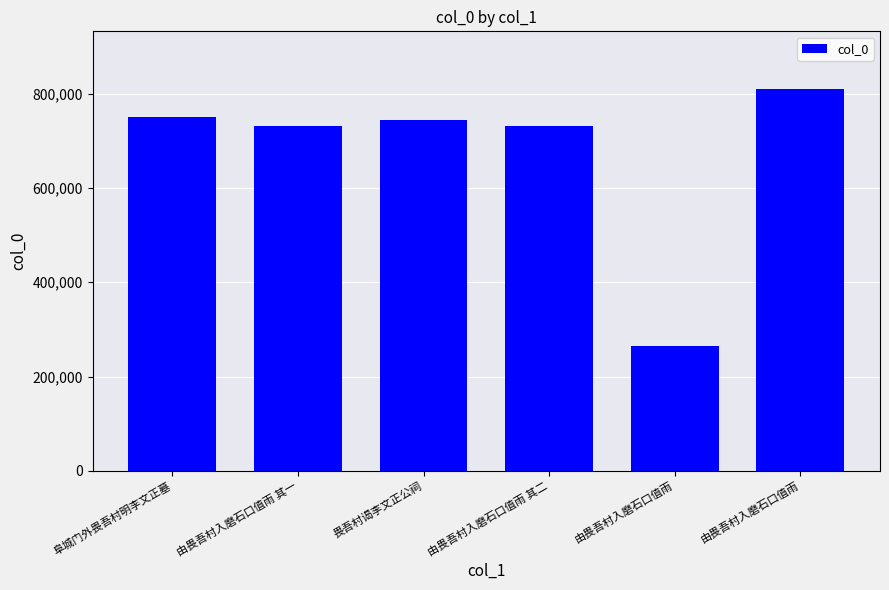

Does the chart contain any negative values?

No